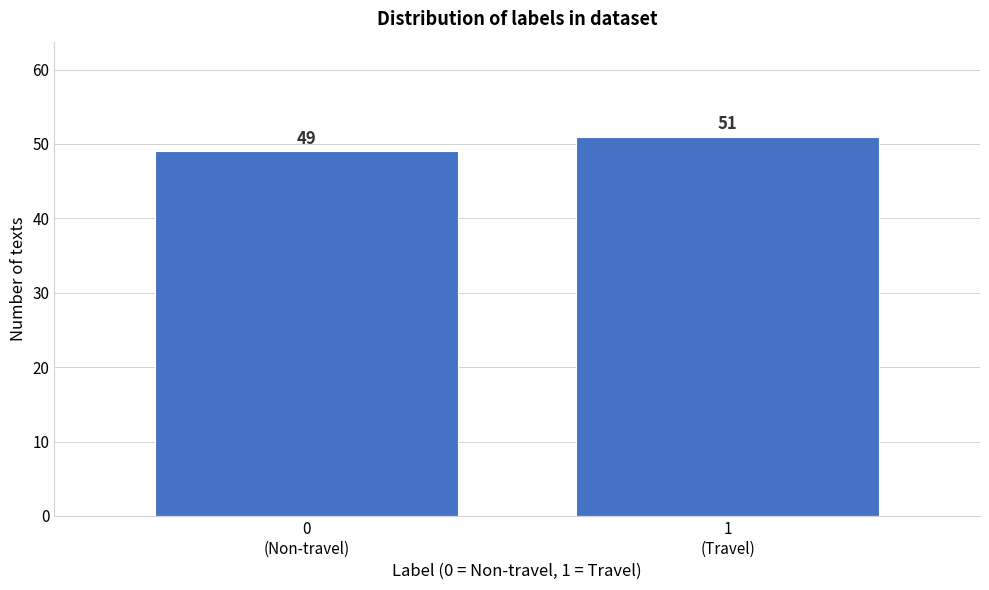

What is the average value?

50